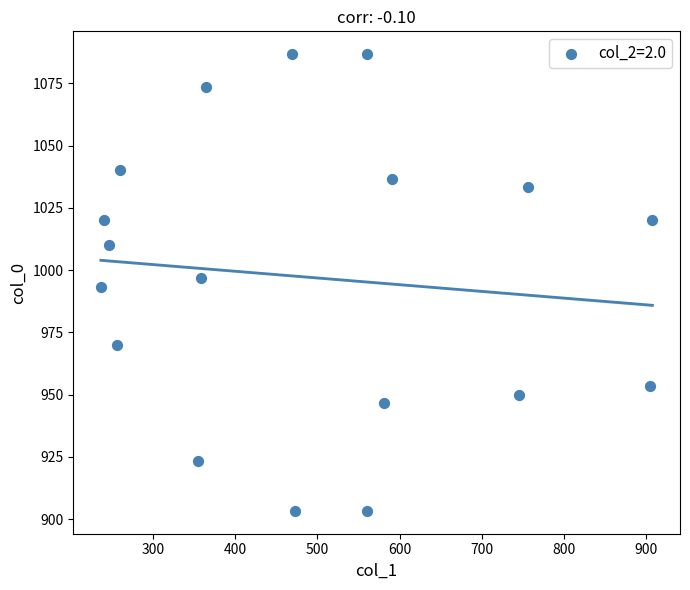

What is the range of X values (max minus min)?

671.6